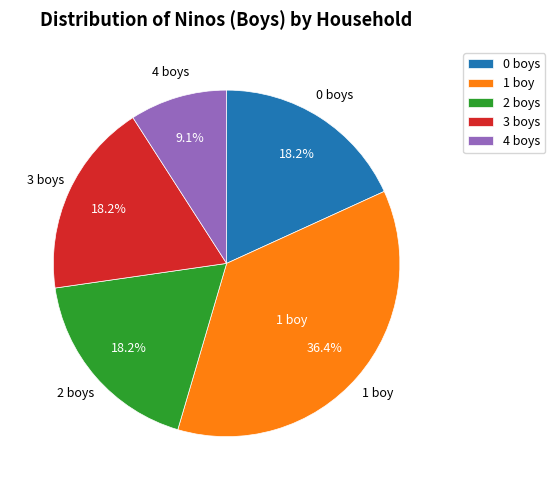

To the nearest percent, what is the difference between the largest and smallest slice percentages?

27%